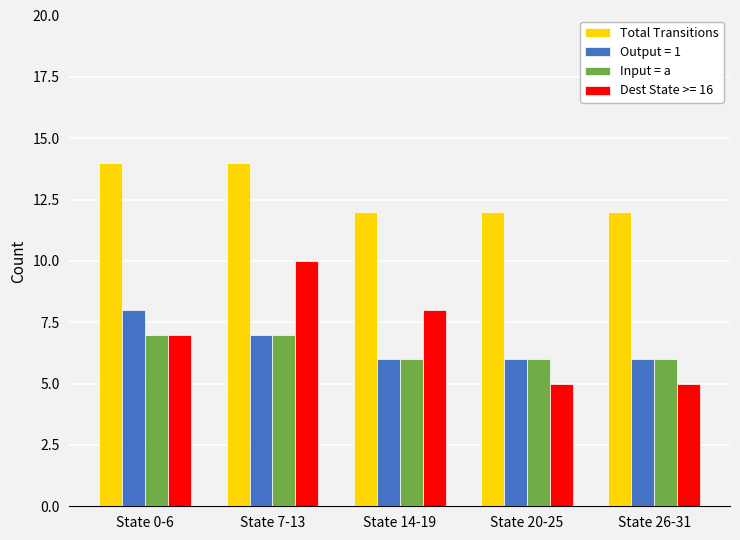

What is the average value of the Input = a series?

6